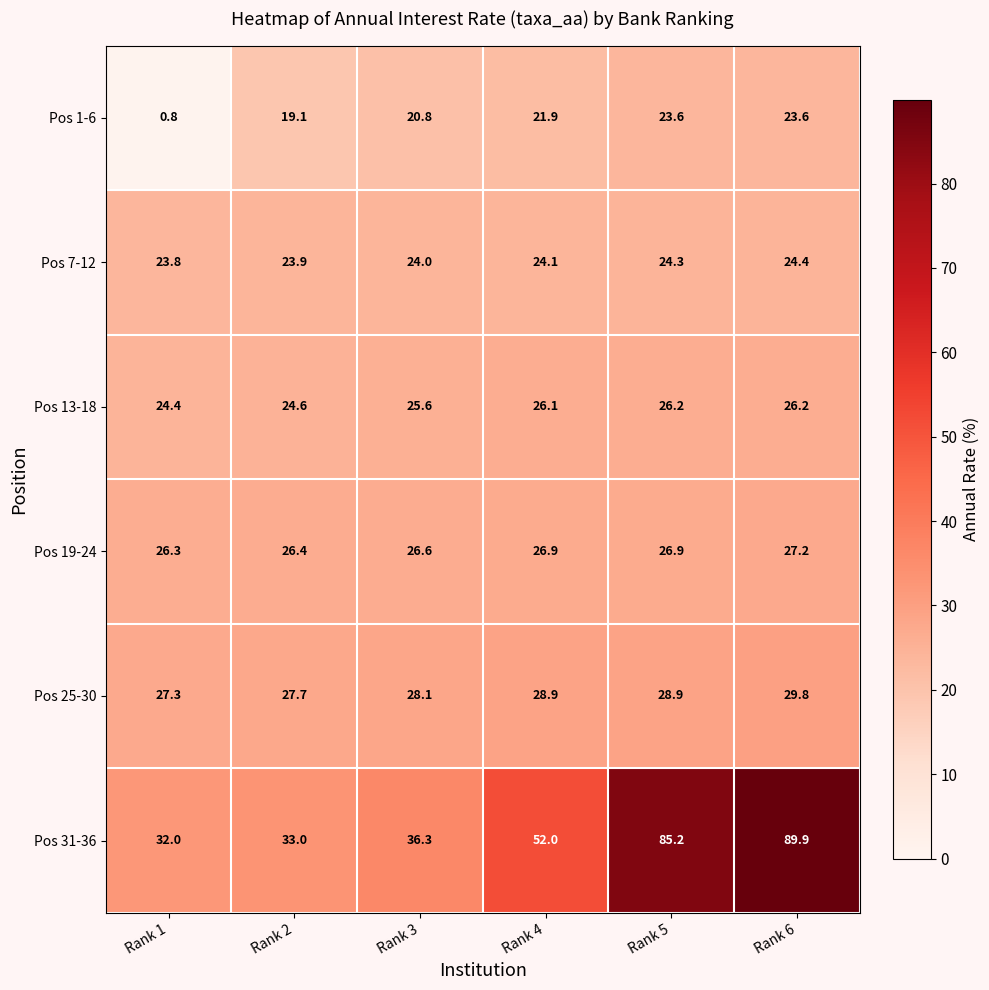

The Pos 25-30 series shows 17.9 at Rank 3. True or false?

False